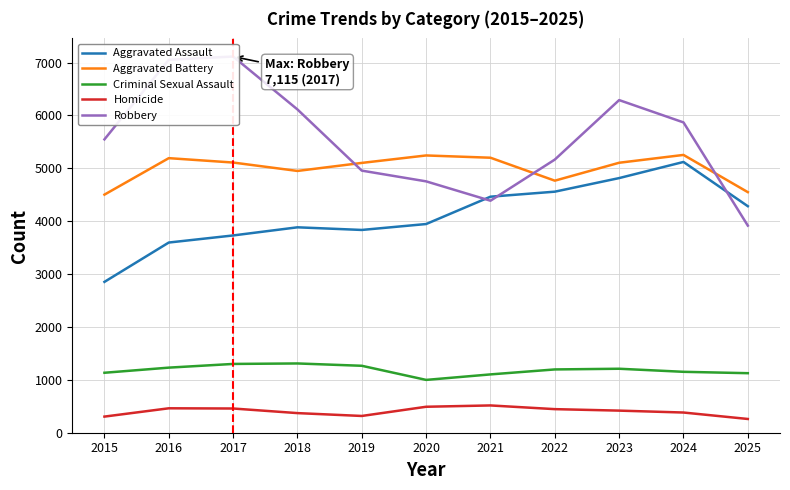

Which category has the highest value across all series?

2017